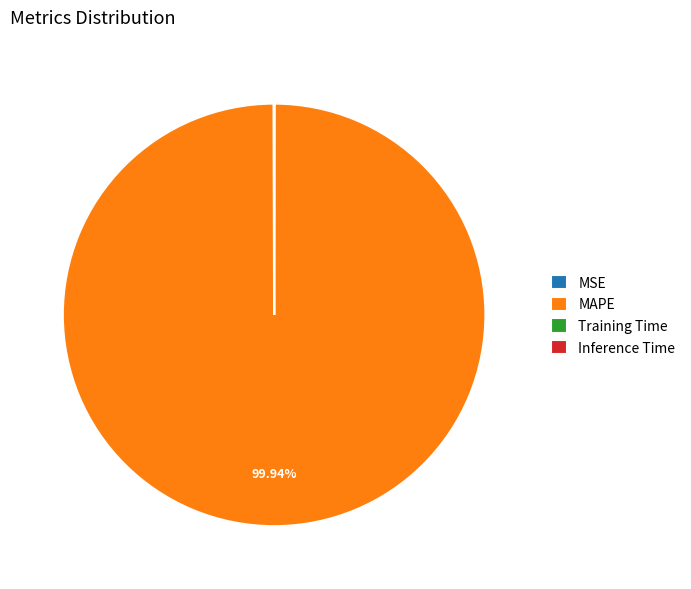

Which slice is the largest?

MAPE